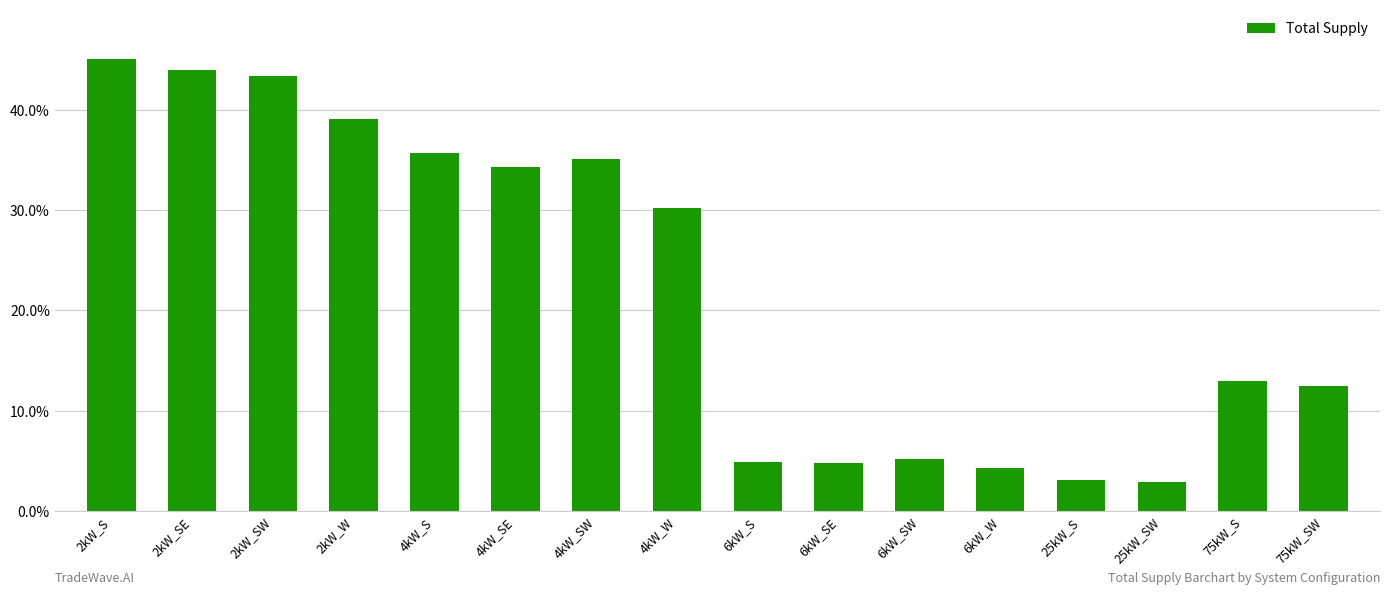

What is the difference between the values at 25kW_S and 6kW_SW?

2.1